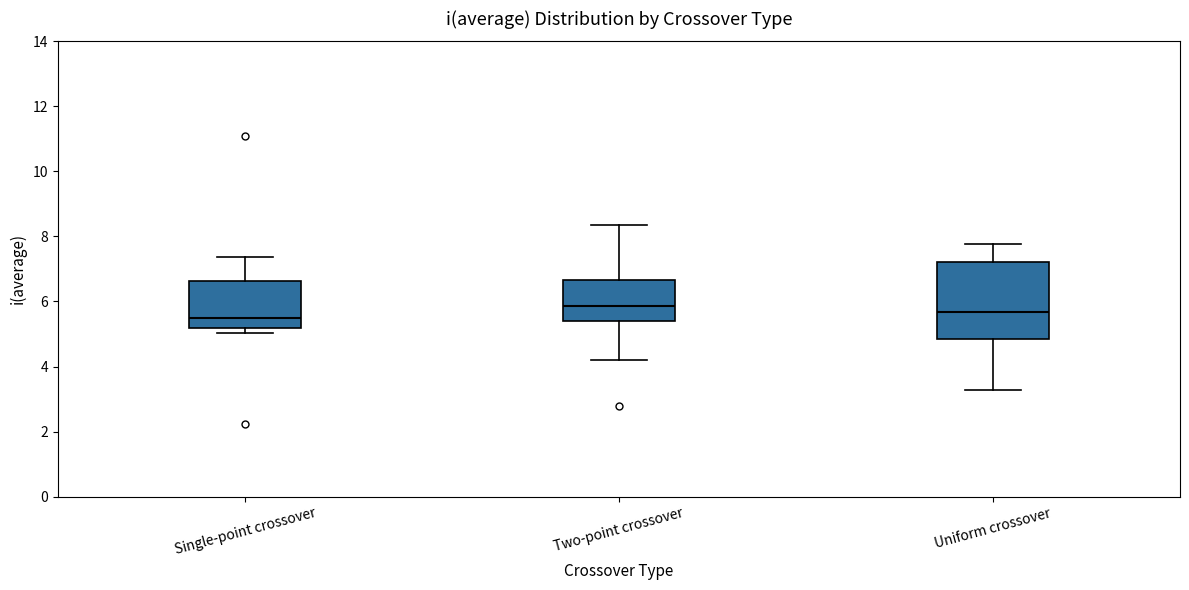

Reading left to right, transcribe this box plot: for each box, give where its median line is, the range the box spans, and where its two whiskers end, as read against the y-axis. The values are not printed on the chart, so give them approximately, as read against the axis.

Single-point crossover: median 5.4, box 5.2 to 6.6, whiskers 5.0 to 7.4
Two-point crossover: median 5.8, box 5.4 to 6.6, whiskers 4.2 to 8.4
Uniform crossover: median 5.6, box 4.8 to 7.2, whiskers 3.2 to 7.8